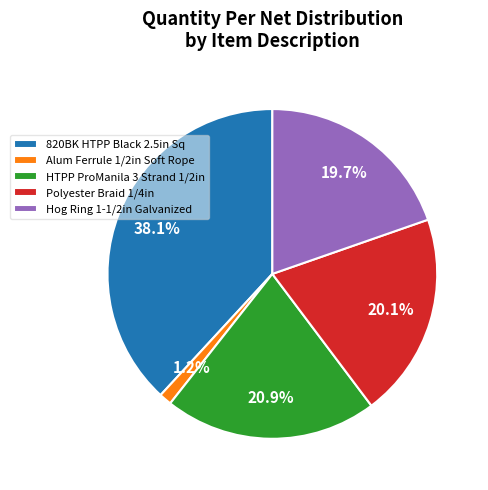

Which category has the biggest portion of the pie?

820BK HTPP Black 2.5in Sq